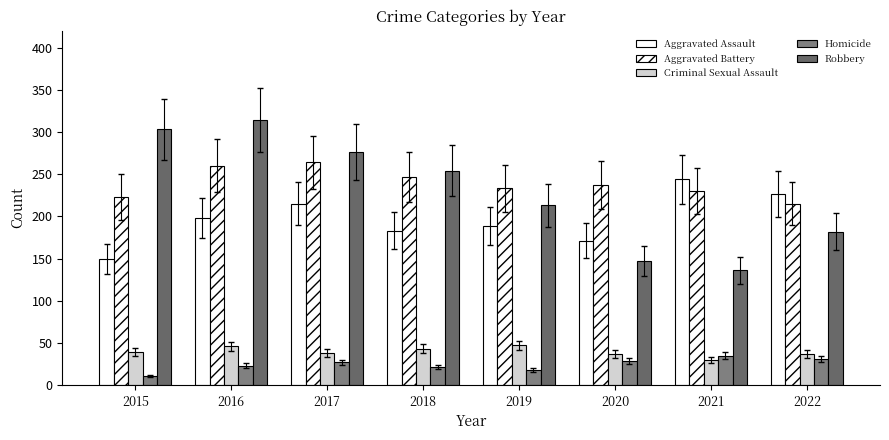

What is the greatest value displayed?

314